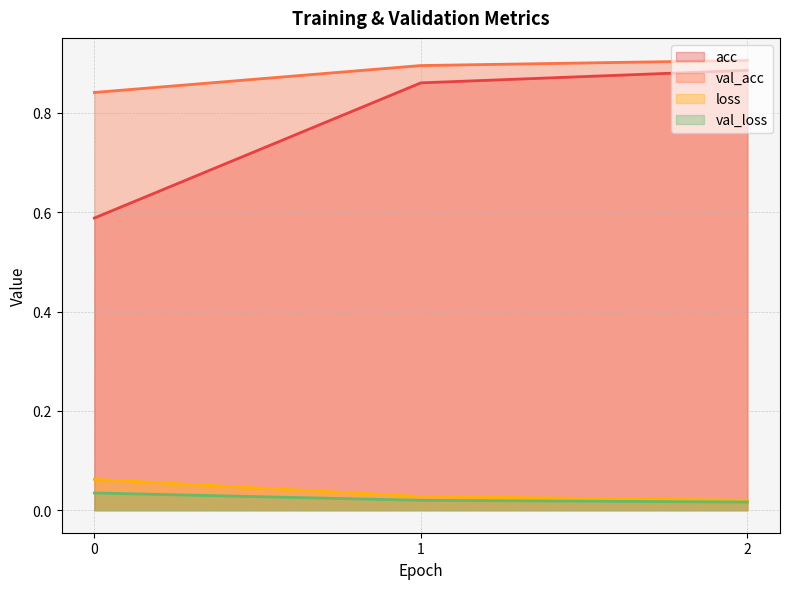

What are all the series names shown in the legend?

acc, val_acc, loss, val_loss